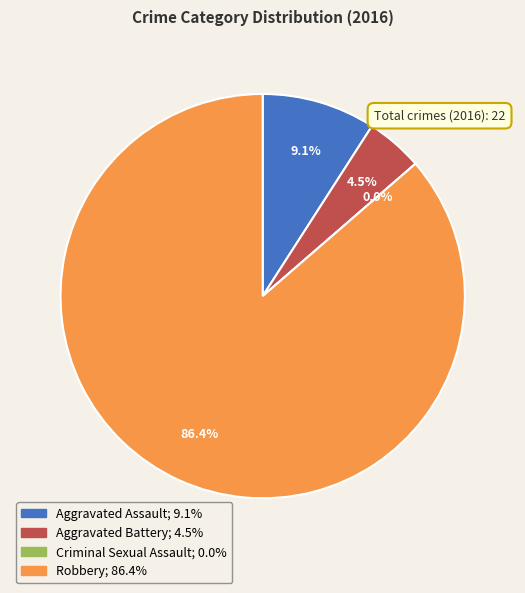

Which slice represents more than half of the pie?

Robbery